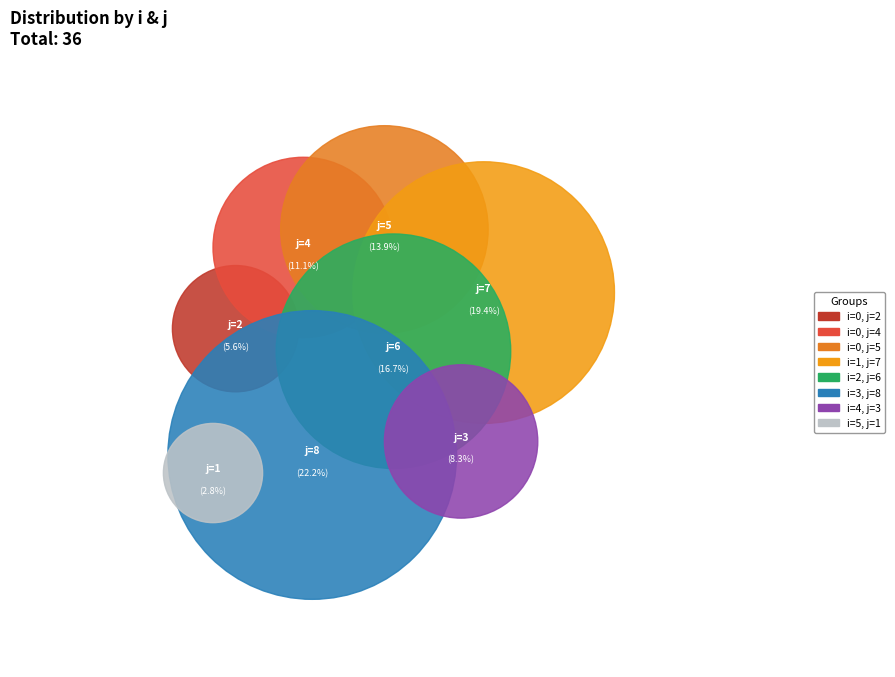

What is the ratio of the value at 0 to the value at 5?

5.0